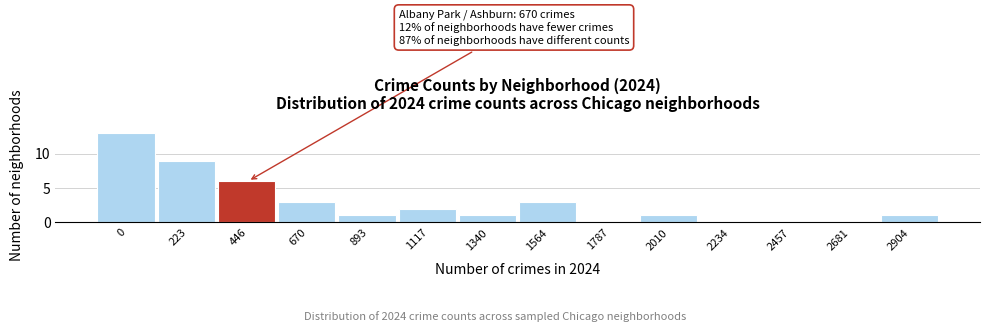

Reading left to right, extract all data points from this chart.

0=13	223=9	446=6	670=3	893=1	1117=2	1340=1	1564=3	1787=0	2010=1	2234=0	2457=0	2681=0	2904=1